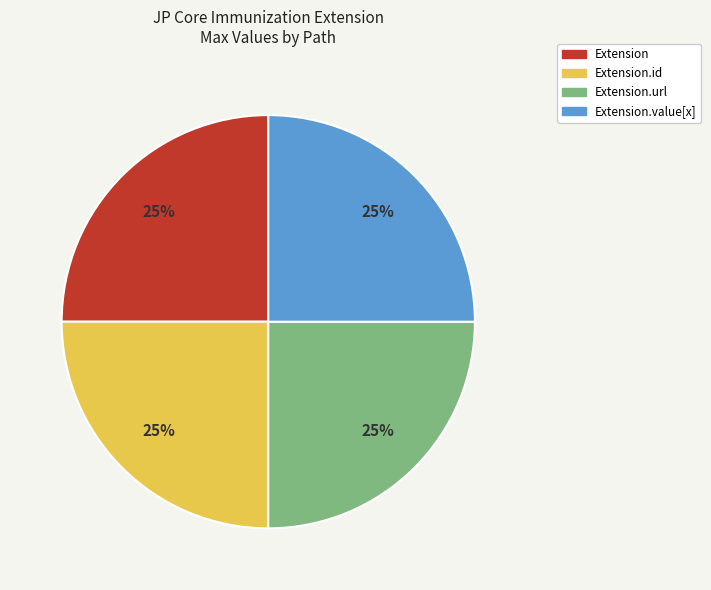

Is there a majority slice in this chart?

No